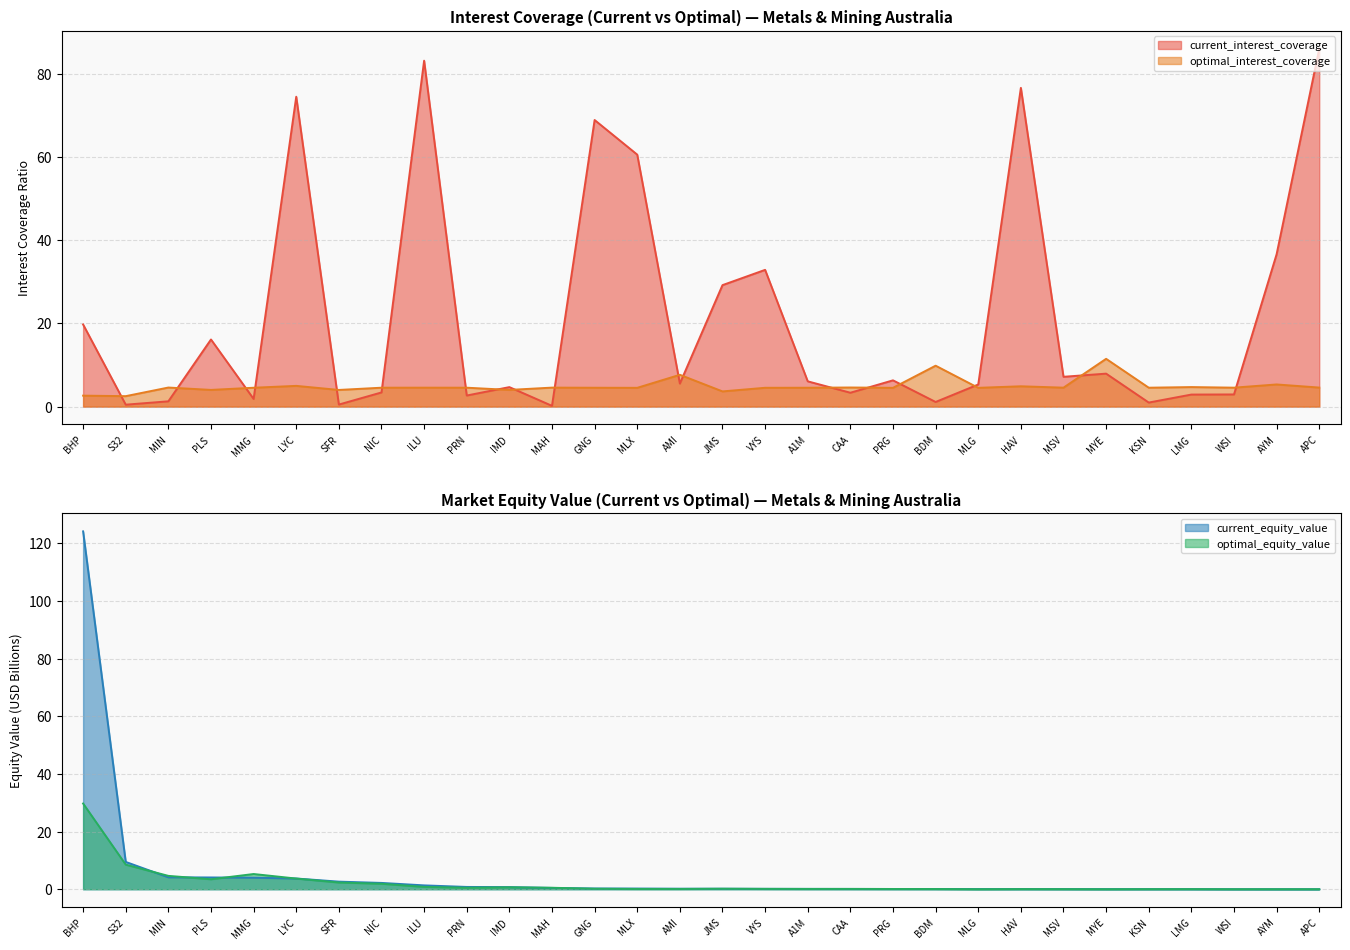

Is it true that current_equity_value equals 4.1 at PLS?

True